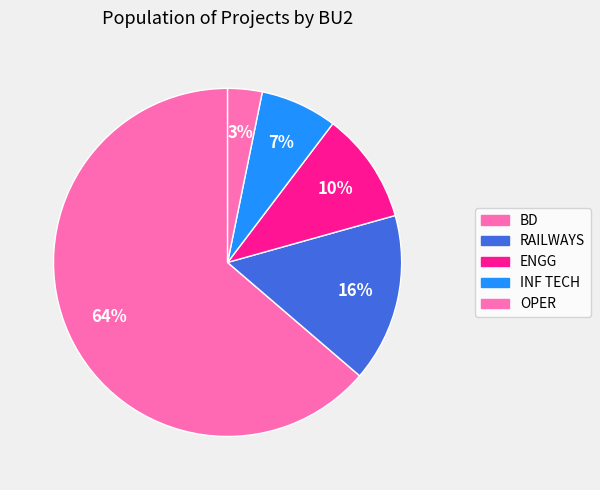

Count the number of slices in the pie.

5